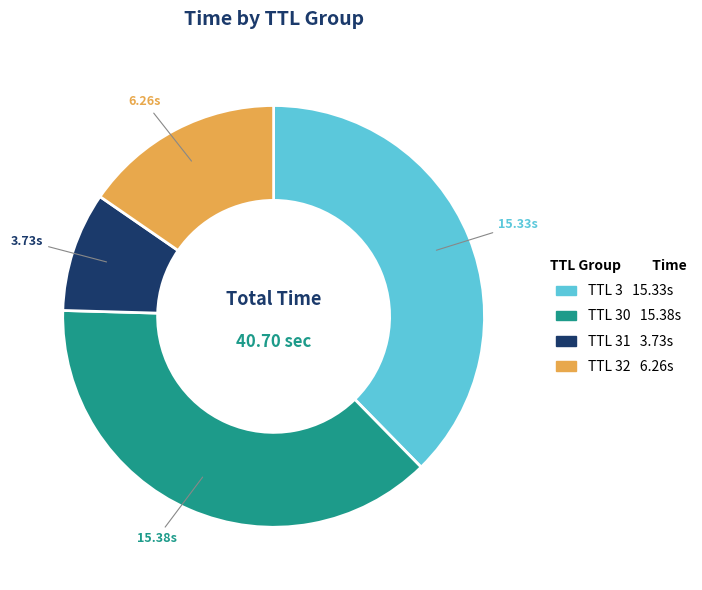

Is there a majority slice in this chart?

No